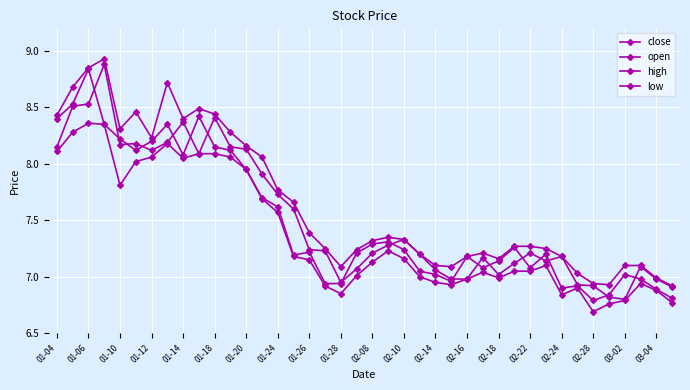

True or false: high and close cross at least once.

False